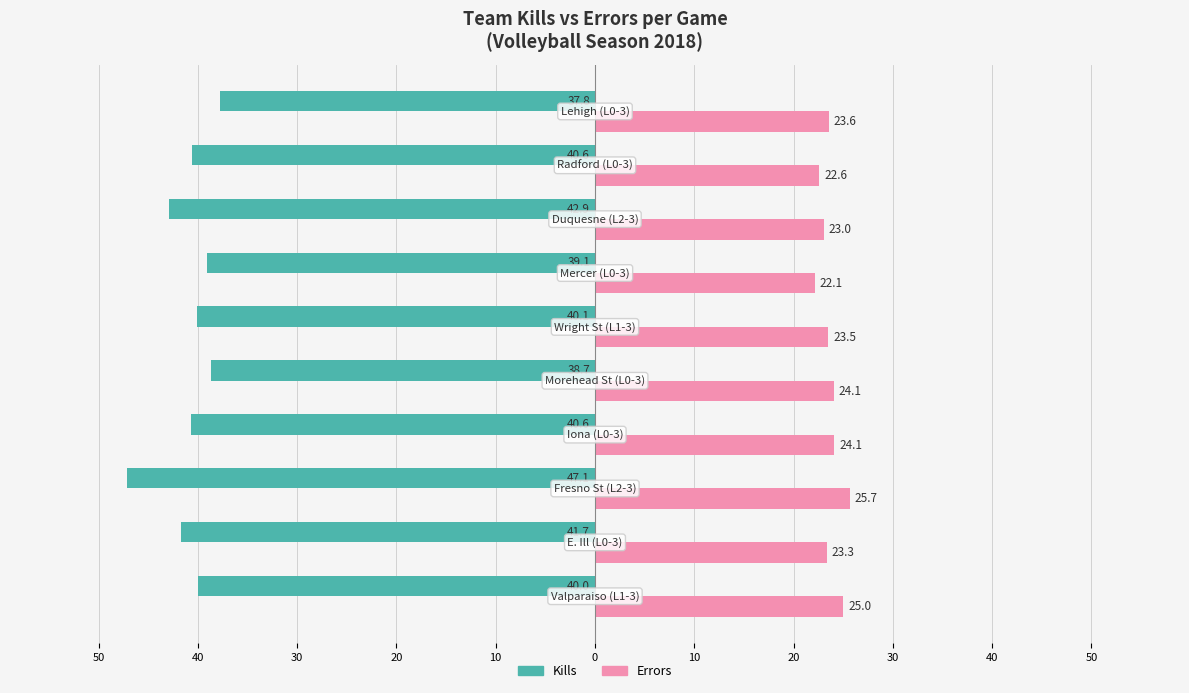

What are all the series names shown in the legend?

Kills, Errors